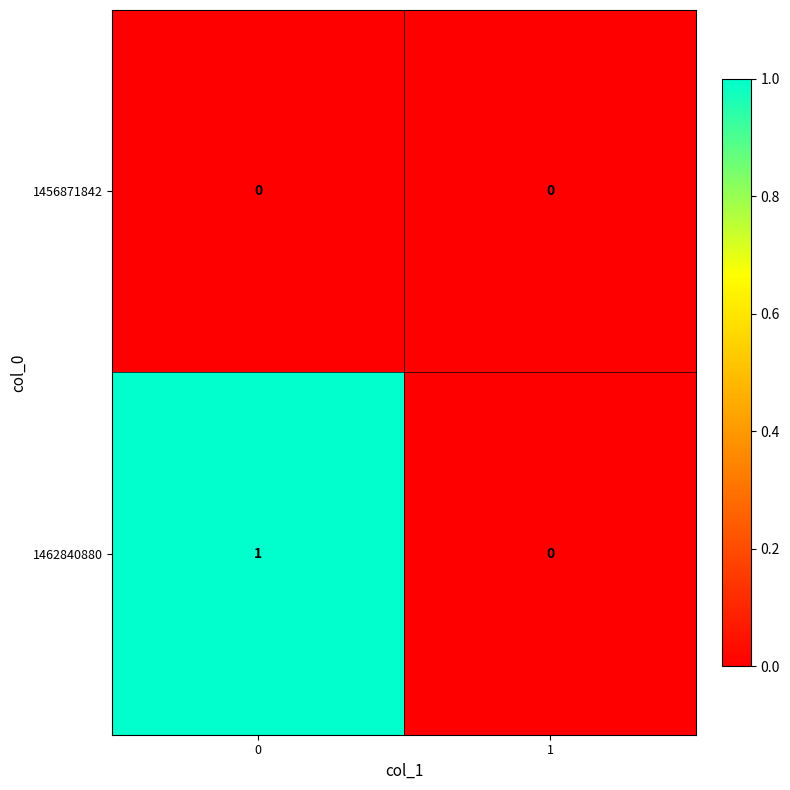

Which series has the largest total across all categories?

1462840880